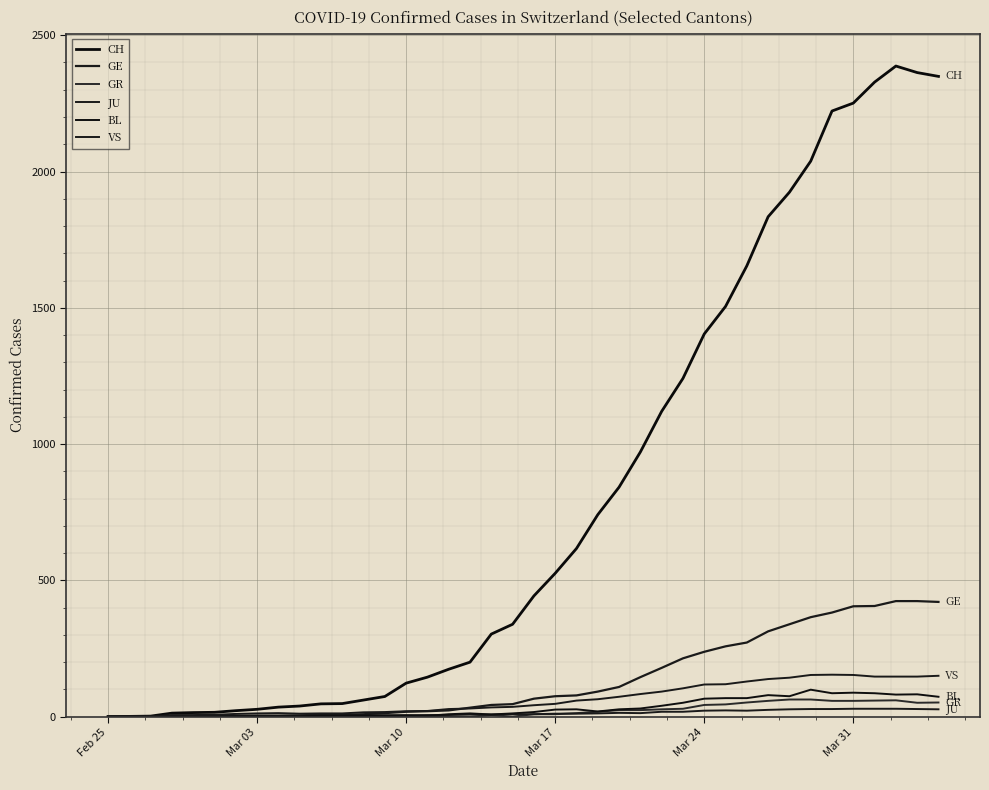

Which series ends up on top after the final intersection of BL and JU?

BL